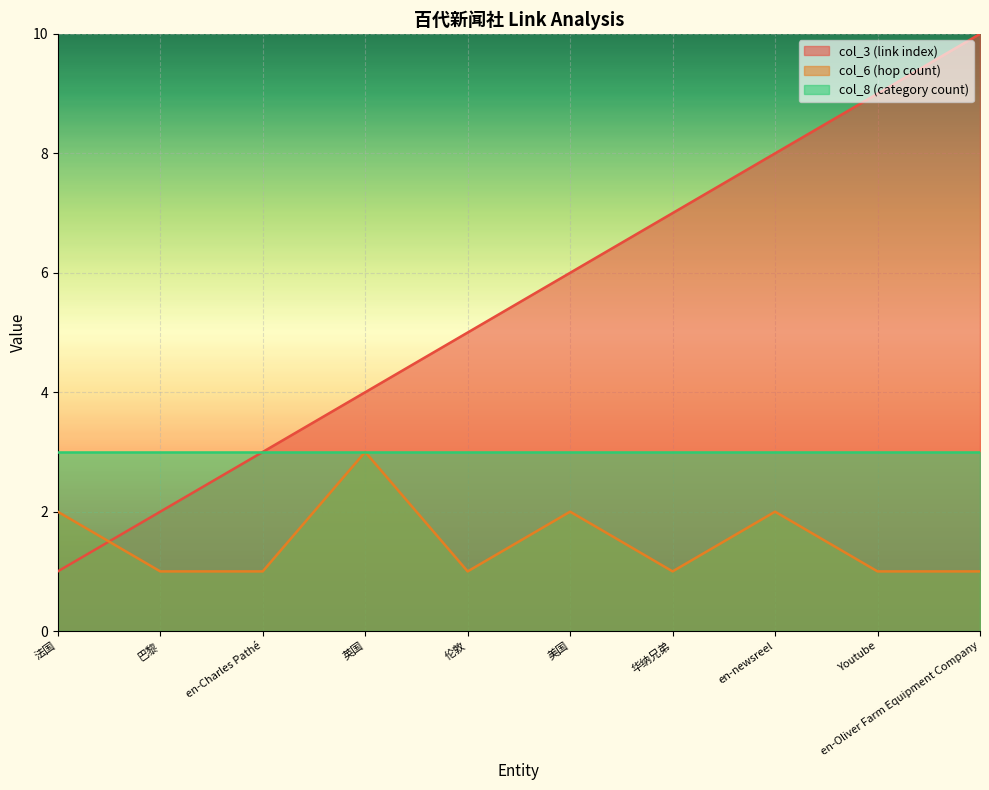

True or false: col_3 (link index) and col_6 (hop count) cross at least once.

True